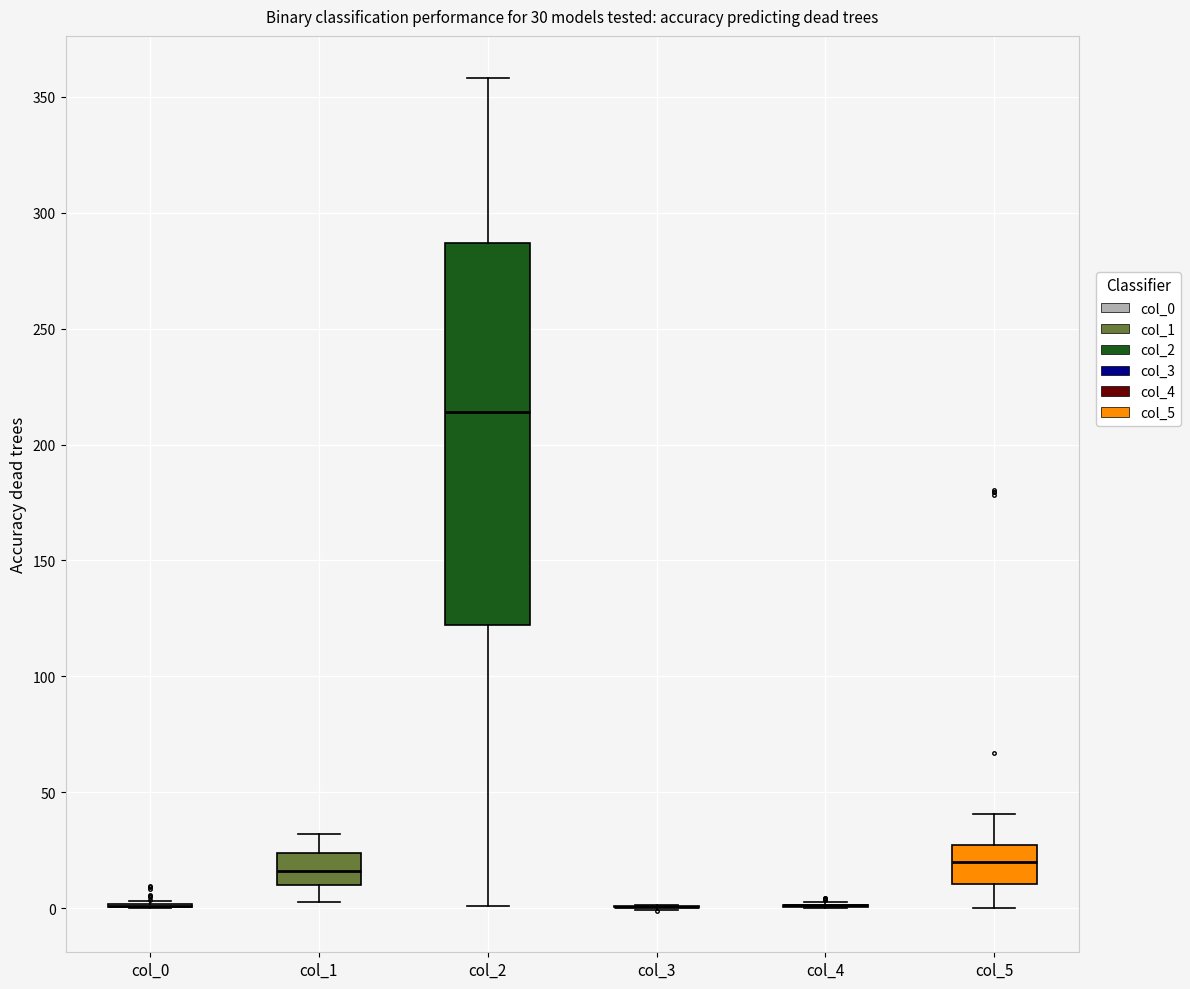

Which box is the tallest, from its lower edge to its upper edge?

col_2